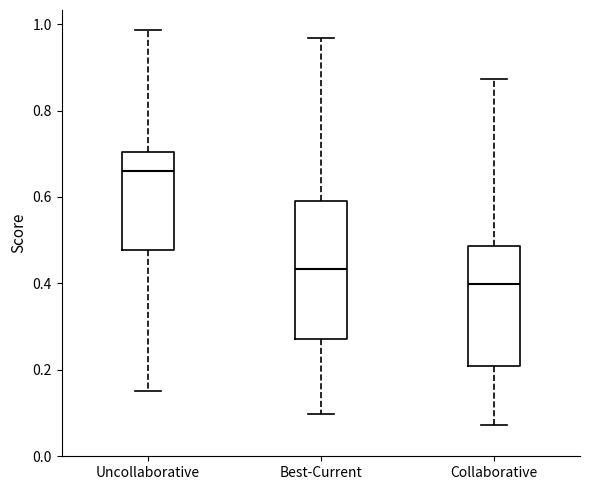

Which box's median line is the lowest?

Collaborative